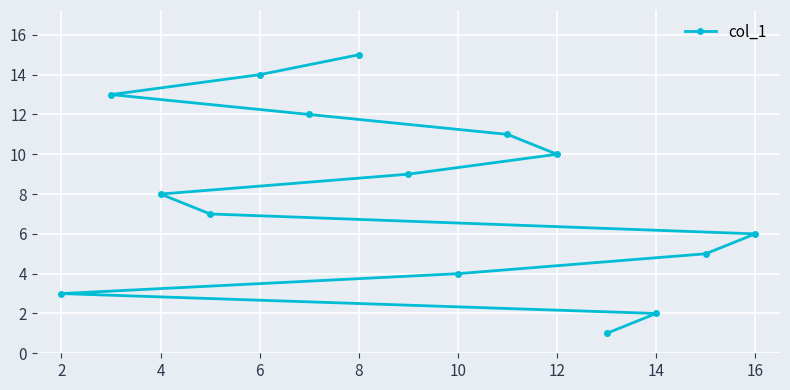

What is the minimum value shown in the chart?

1